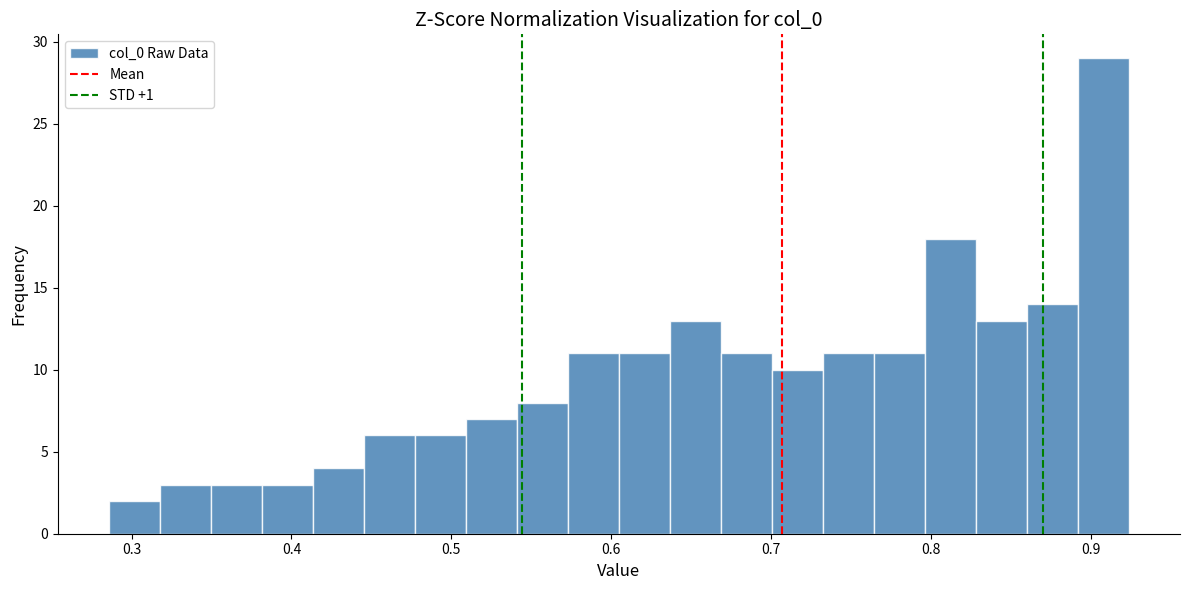

Read against the x-axis, roughly where is the centre of the tallest bar?

0.91